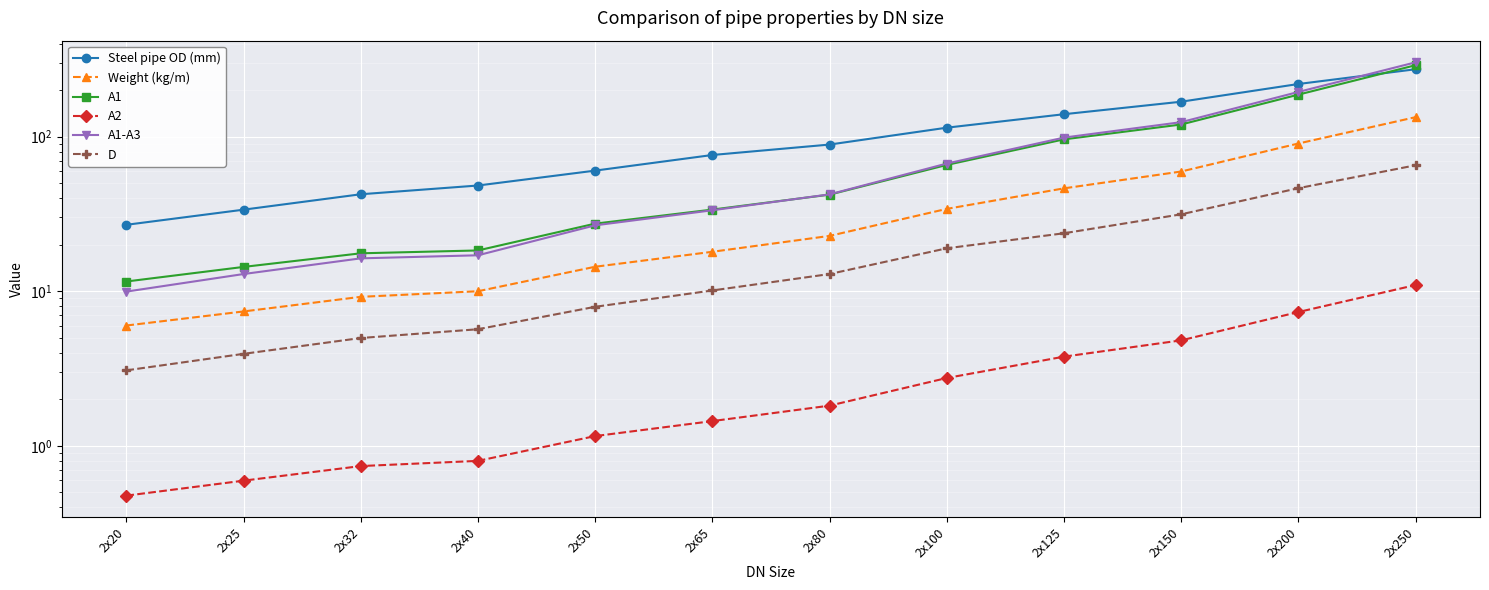

What are all the series names shown in the legend?

Steel pipe OD (mm), Weight (kg/m), A1, A2, A1-A3, D